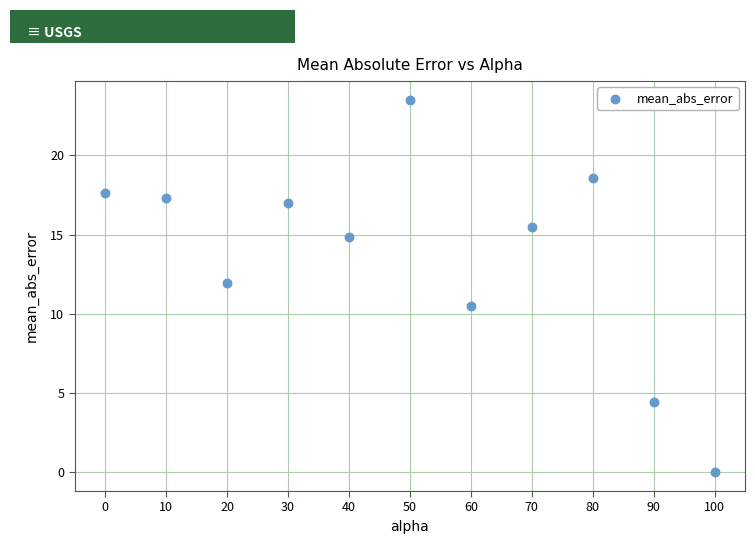

What Y value in the scatter plot is closest to 11?

10.5